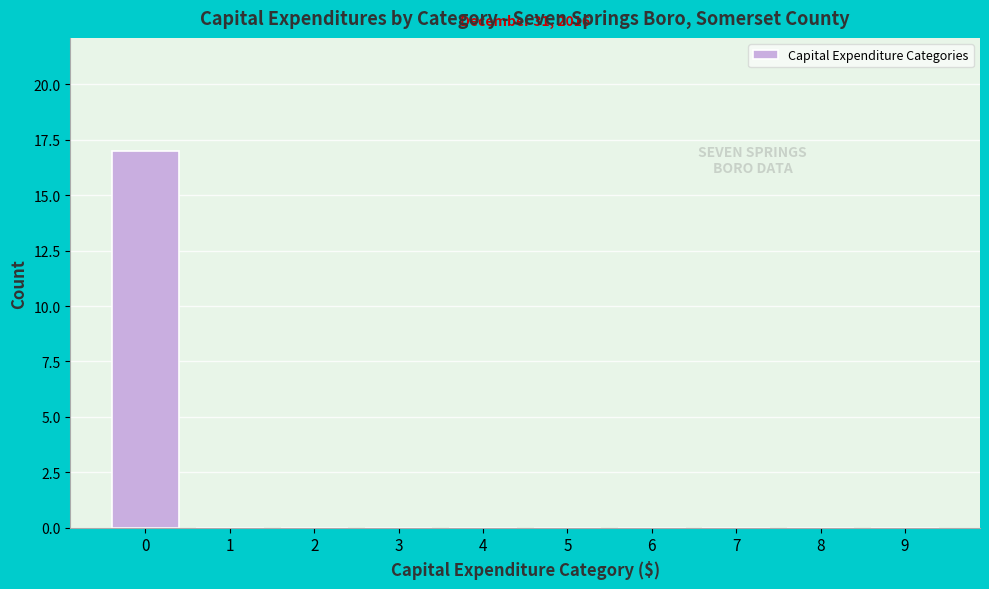

Reading left to right, list all the values displayed in this chart.

0=17	1=0	2=0	3=0	4=0	5=0	6=0	7=0	8=0	9=0